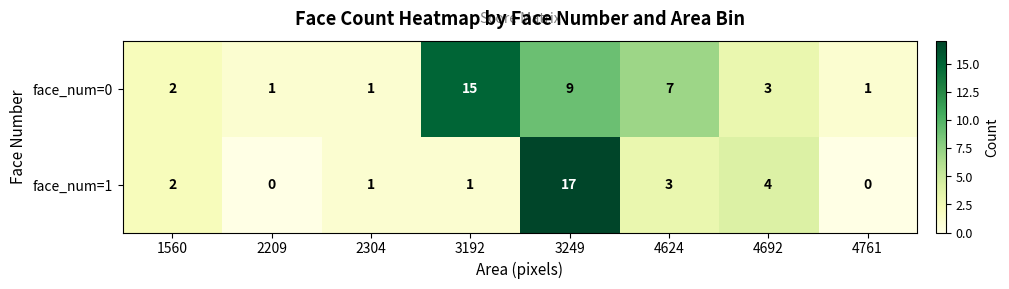

At which label does face_num=0 reach its peak?

3192